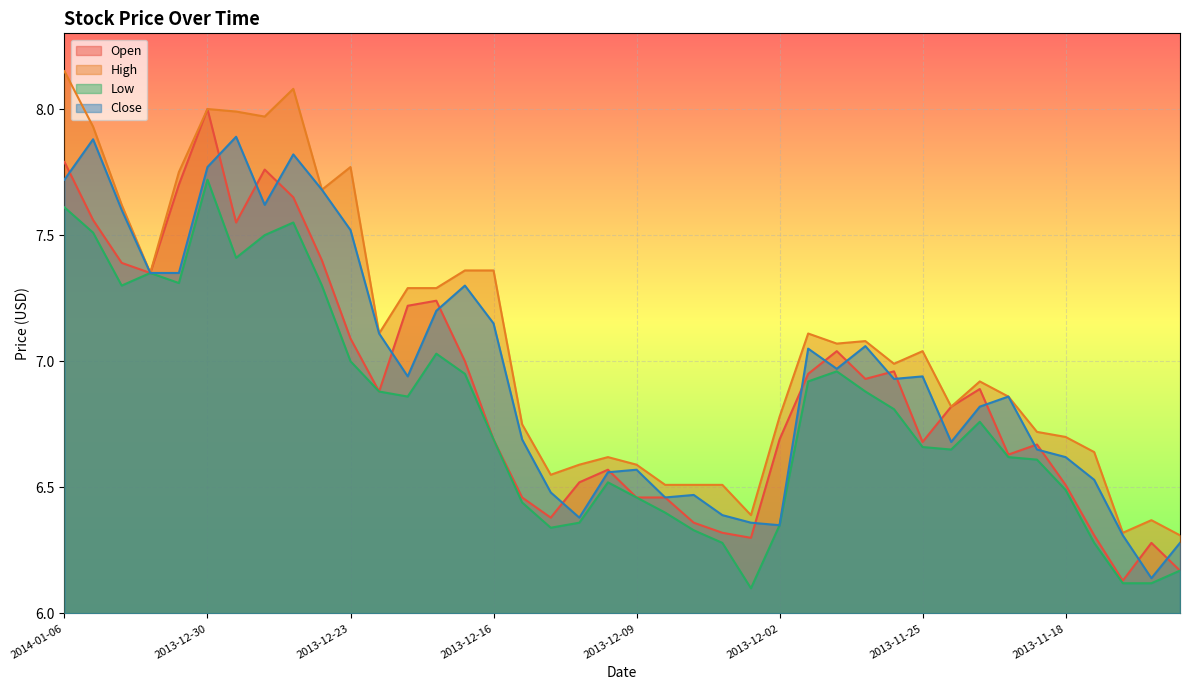

How many intersections are there between Open and Close?

20